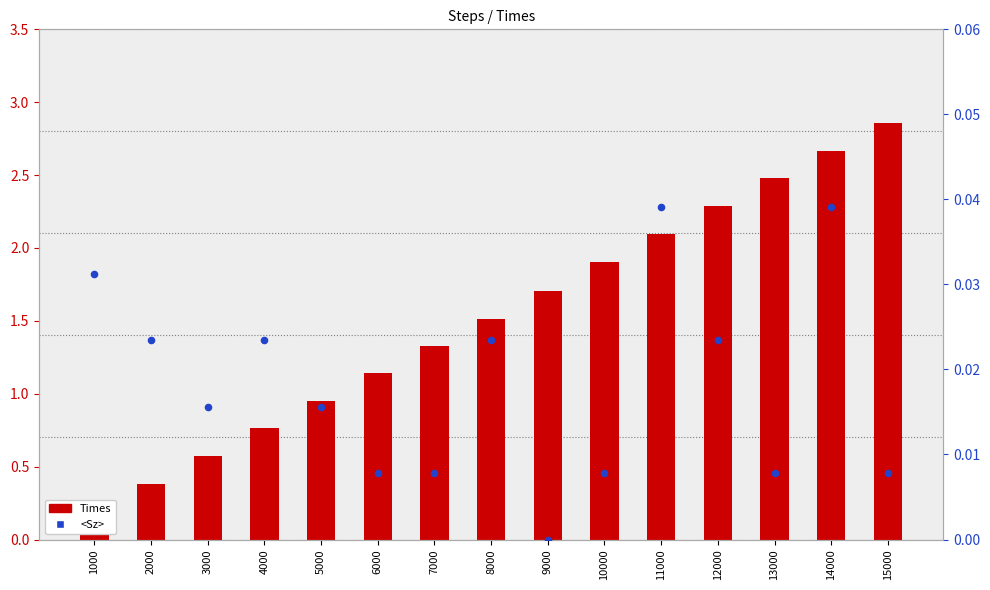

Which series has the largest total across all categories?

Times